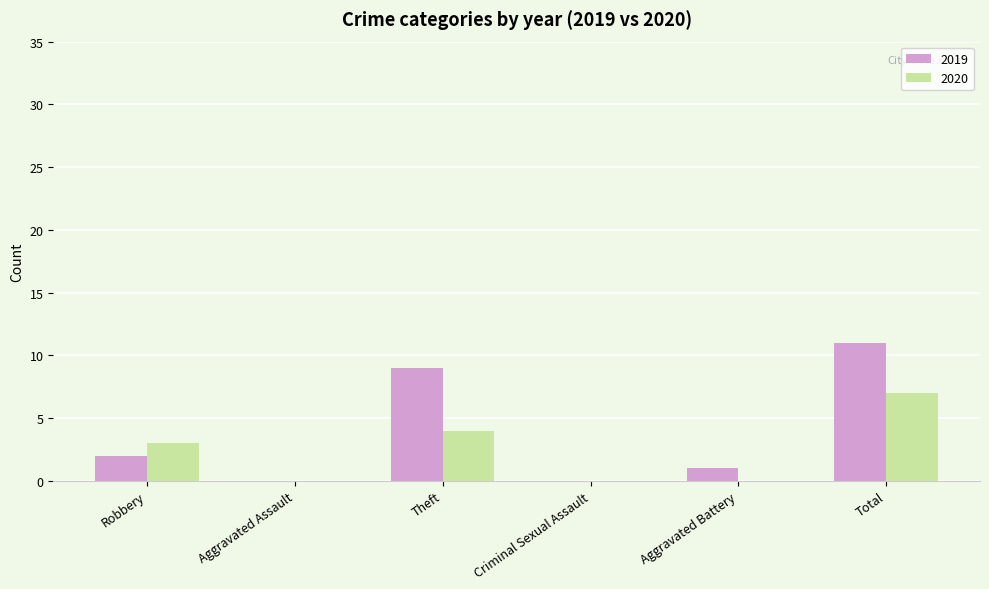

How many groups of bars are there?

6